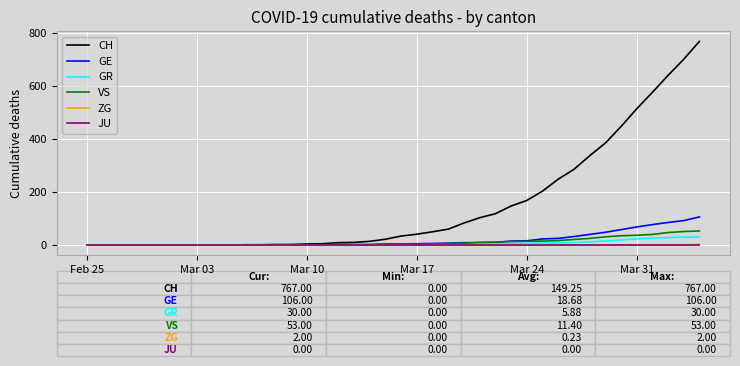

What is the greatest value displayed?

767